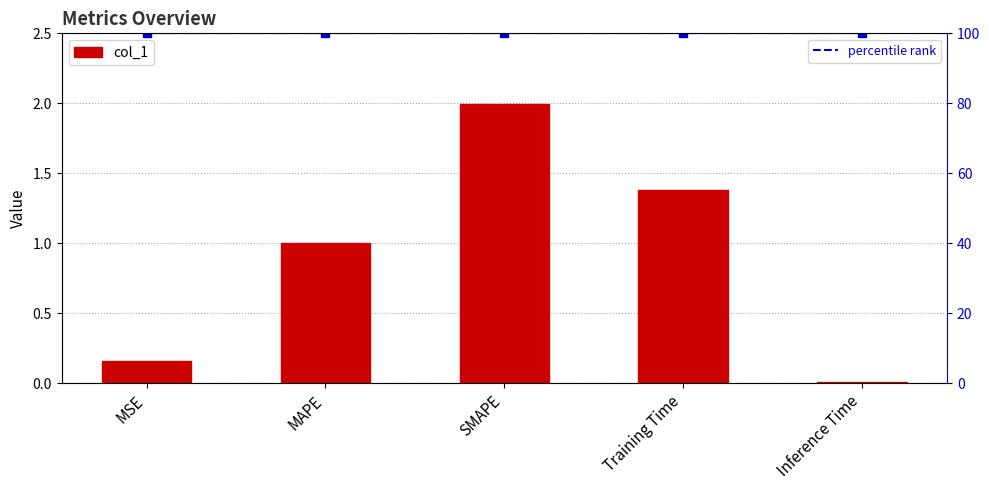

What position from the left is MAPE?

2